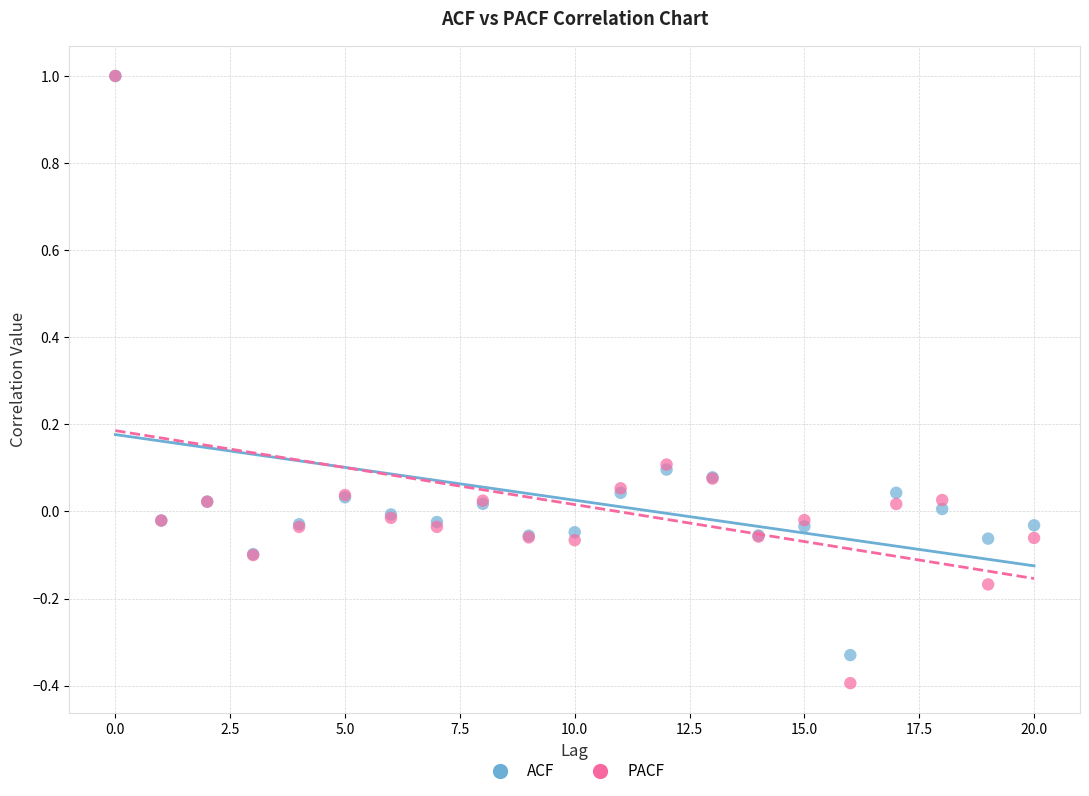

What are all the series names shown in the legend?

ACF, PACF